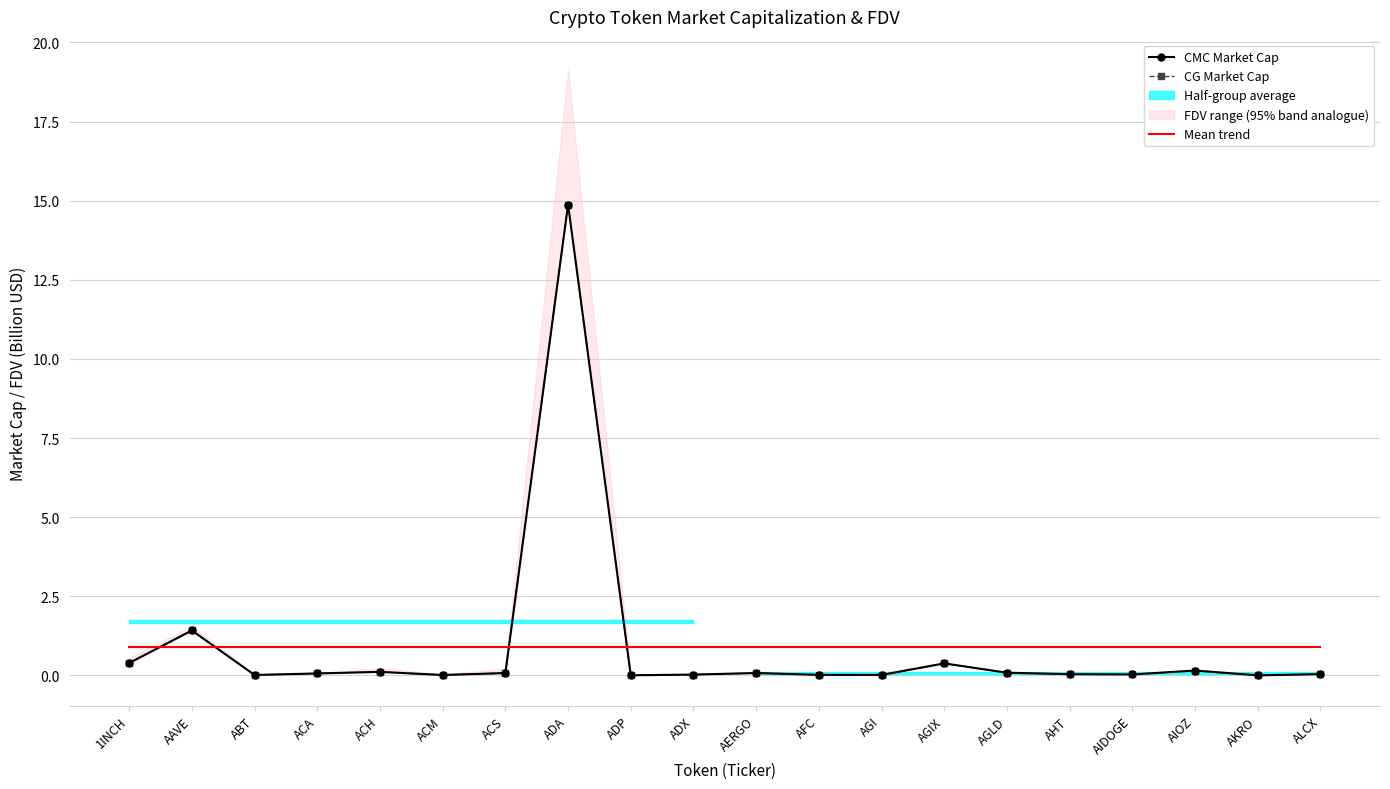

What is the value of the CG Market Cap point at the 15th from the left?

0.1